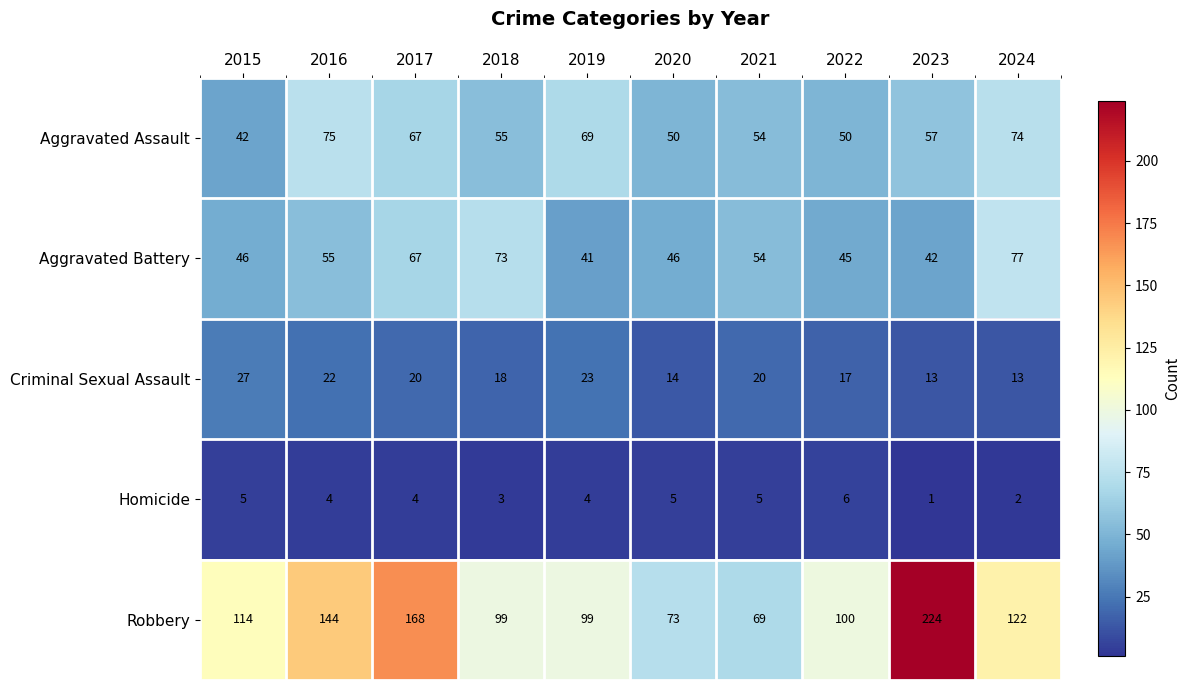

At how many categories does at least one series exceed 92?

8